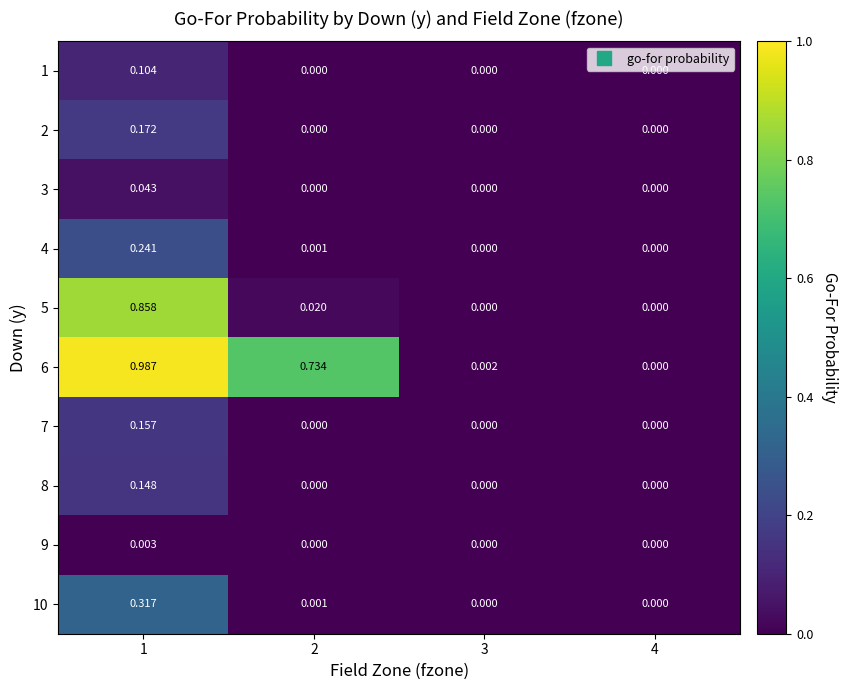

Is the value of 2 at 4 greater than the value of 9 at 1?

No